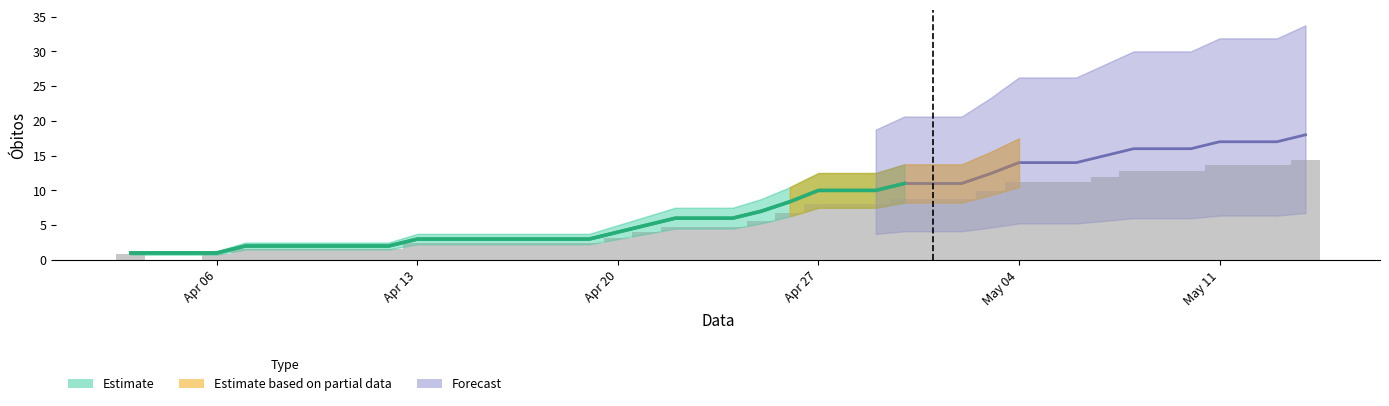

Which category has the lowest value across all series?

Apr 06